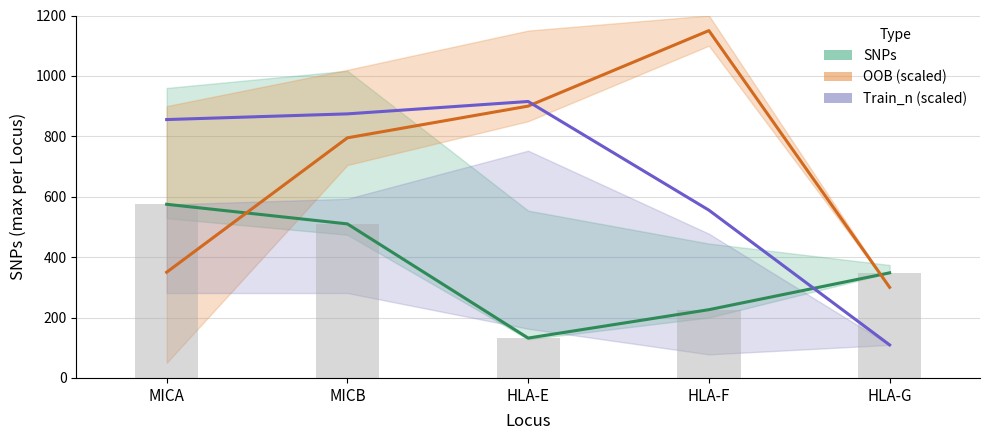

Reading left to right, list all the values displayed in this chart.

SNPs: 575.0	510.0	132.0	226.0	348.0
OOB (scaled): 350.0	795.0	900.0	1150.0	300.0
Train_n (scaled): 855.5	874.3	915.3	555.5	109.3